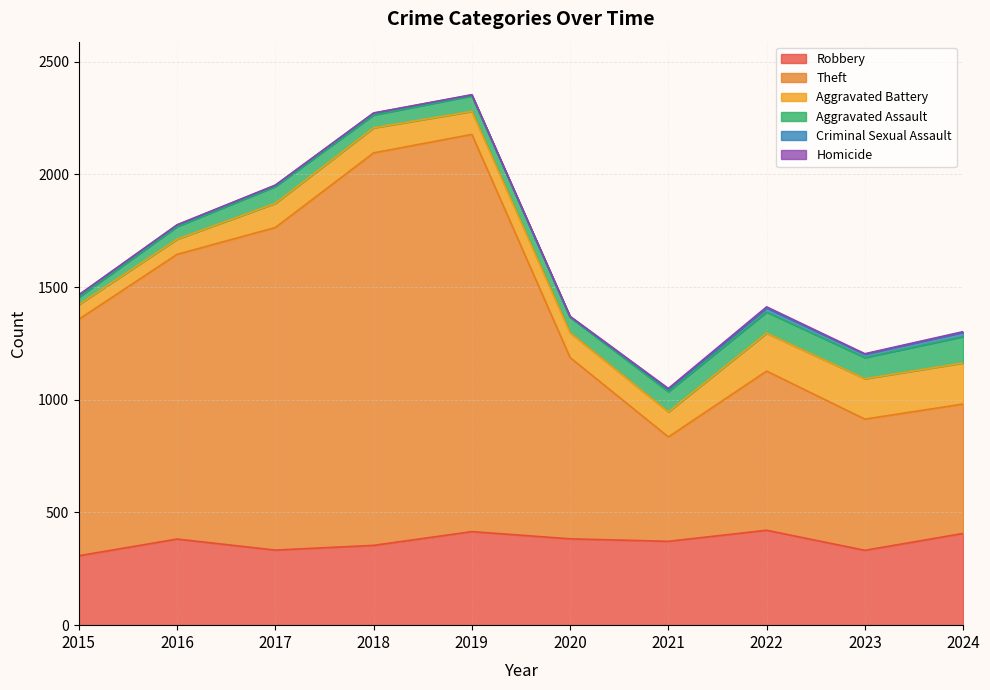

List the labels in order of Aggravated Battery value, largest first.

2024, 2023, 2022, 2018, 2021, 2020, 2017, 2019, 2016, 2015